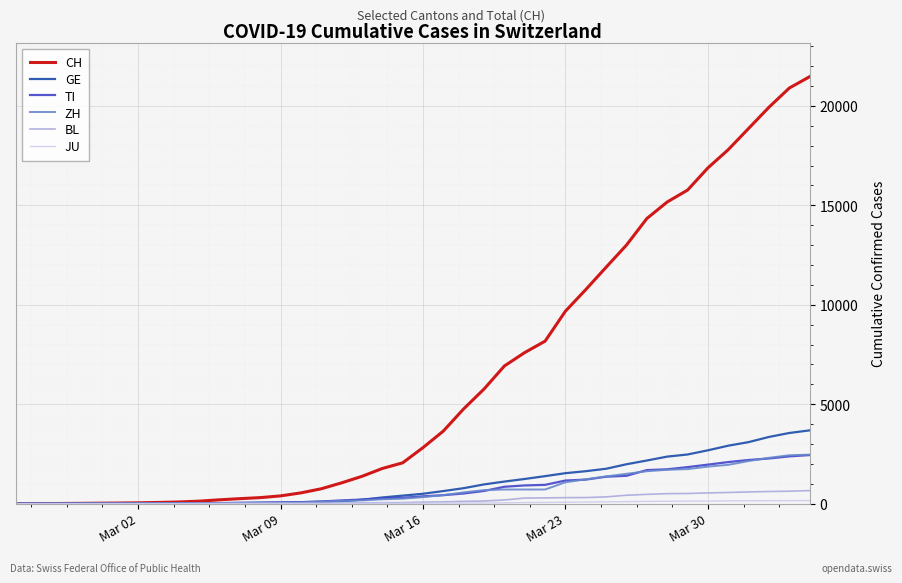

Which series has the widest spread of values?

CH